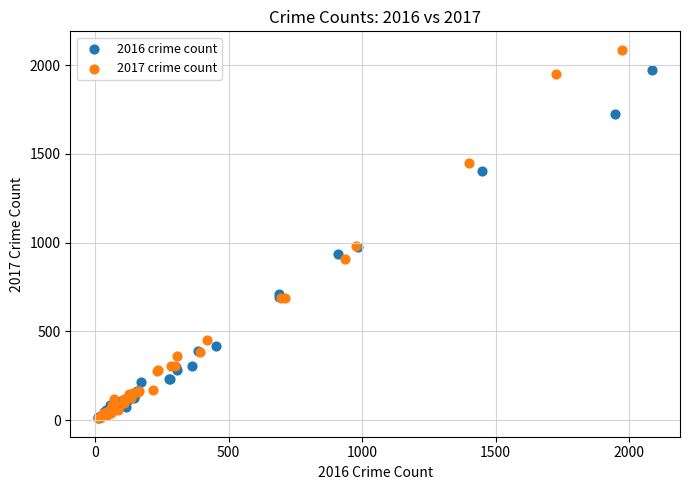

Which series contains the highest Y value?

2017 crime count